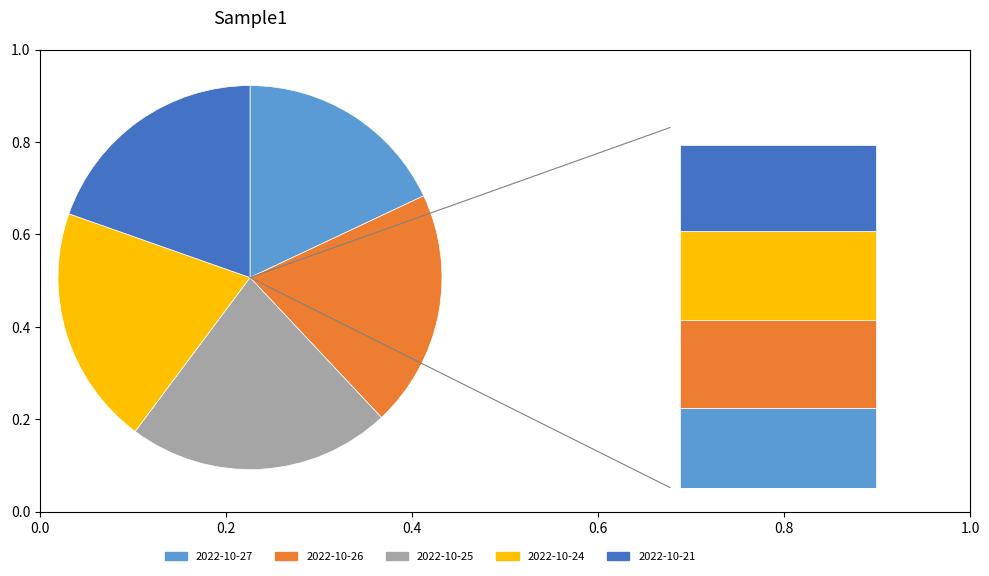

Do 2022-10-25 and 2022-10-21 together represent more than half of the pie?

No